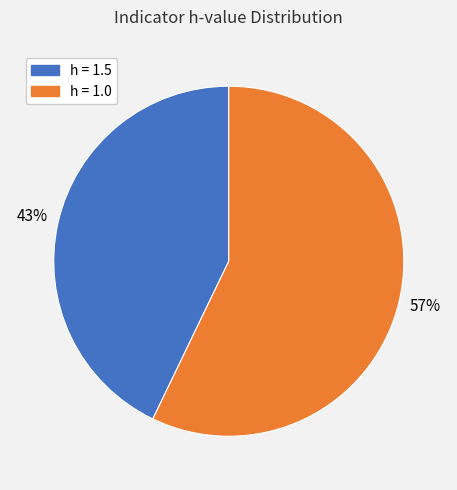

Count the number of slices in the pie.

2